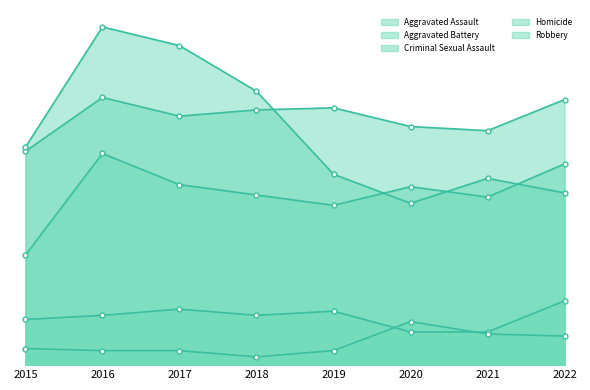

Reading left to right, list all the values displayed in this chart.

Aggravated Assault: 2015=53	2016=102	2017=87	2018=82	2019=77	2020=86	2021=81	2022=97
Aggravated Battery: 2015=103	2016=129	2017=120	2018=123	2019=124	2020=115	2021=113	2022=128
Criminal Sexual Assault: 2015=22	2016=24	2017=27	2018=24	2019=26	2020=16	2021=16	2022=31
Homicide: 2015=8	2016=7	2017=7	2018=4	2019=7	2020=21	2021=15	2022=14
Robbery: 2015=105	2016=163	2017=154	2018=132	2019=92	2020=78	2021=90	2022=83